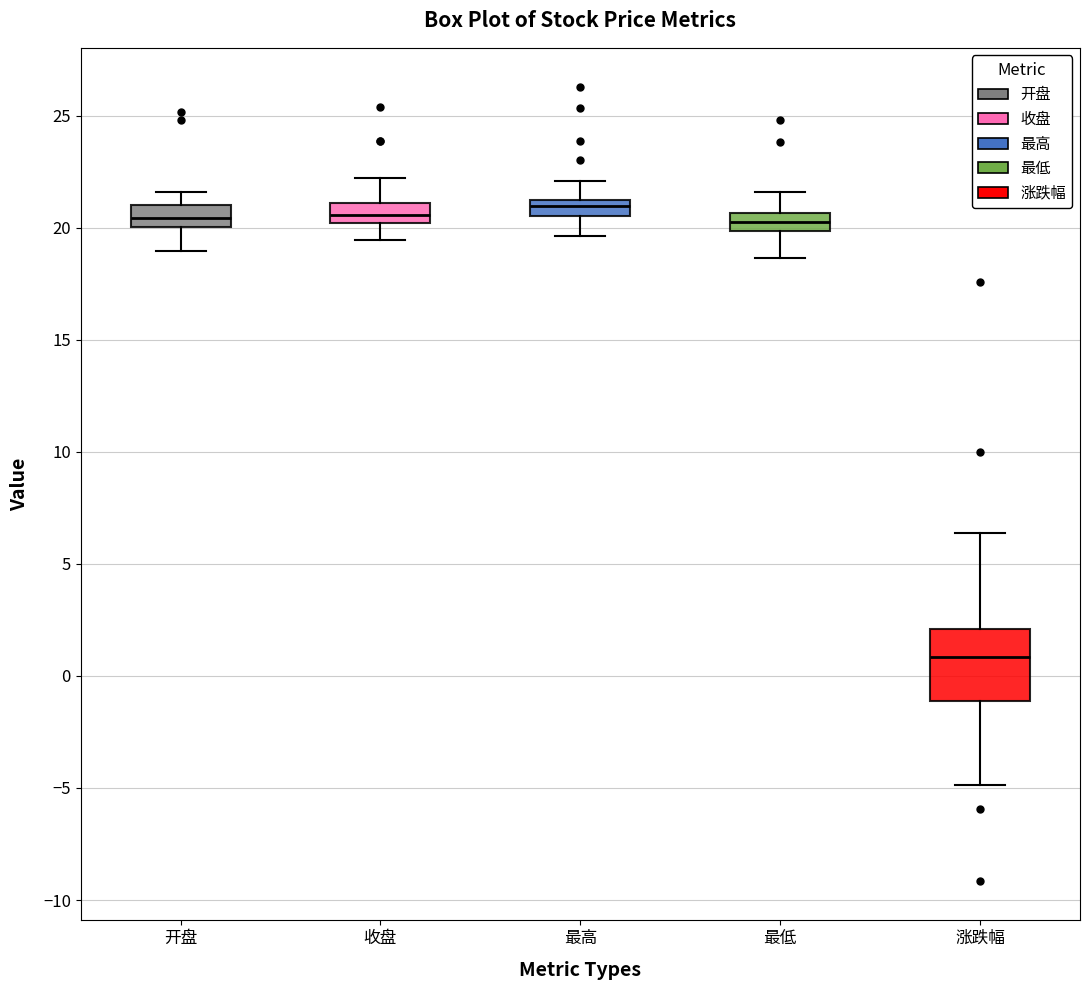

Where does the median line of the box for 收盘 sit on the y-axis? The values are not printed on the chart, so give them approximately, as read against the axis.

20.5